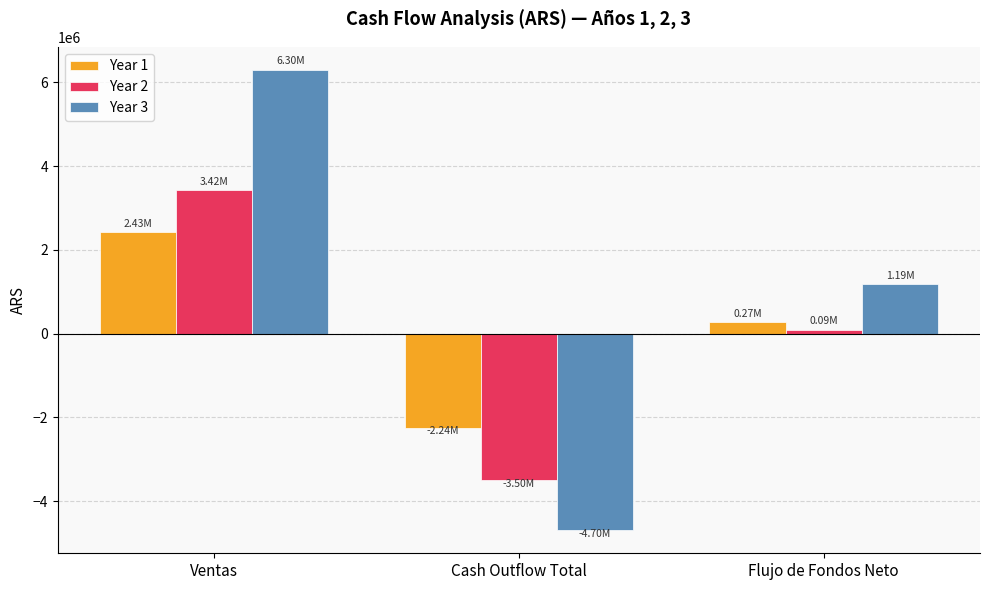

What is the difference between the Year 2 values at Flujo de Fondos Neto and Ventas?

3328197.9